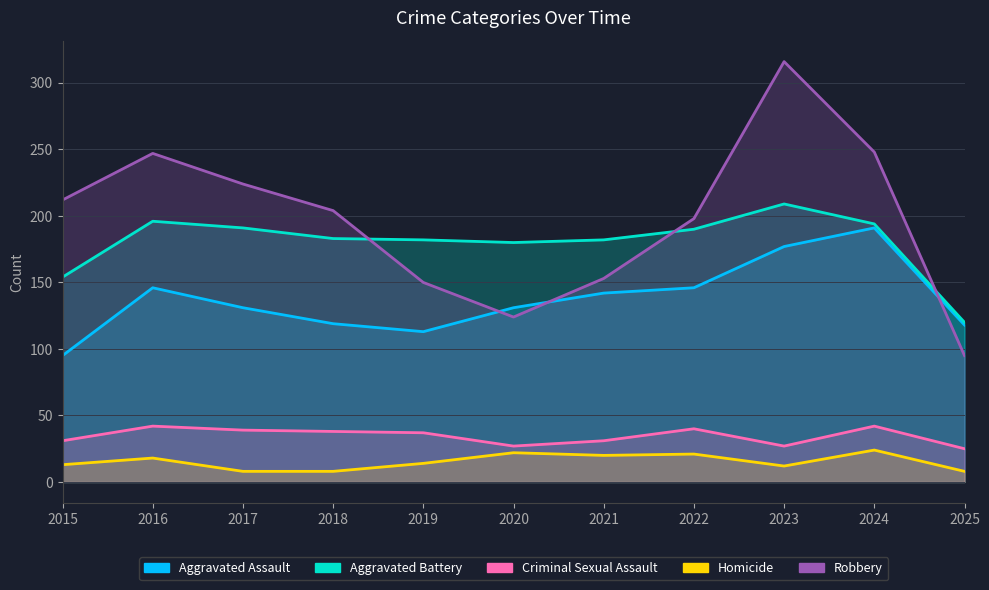

At which label is Aggravated Battery closest to 164?

2015